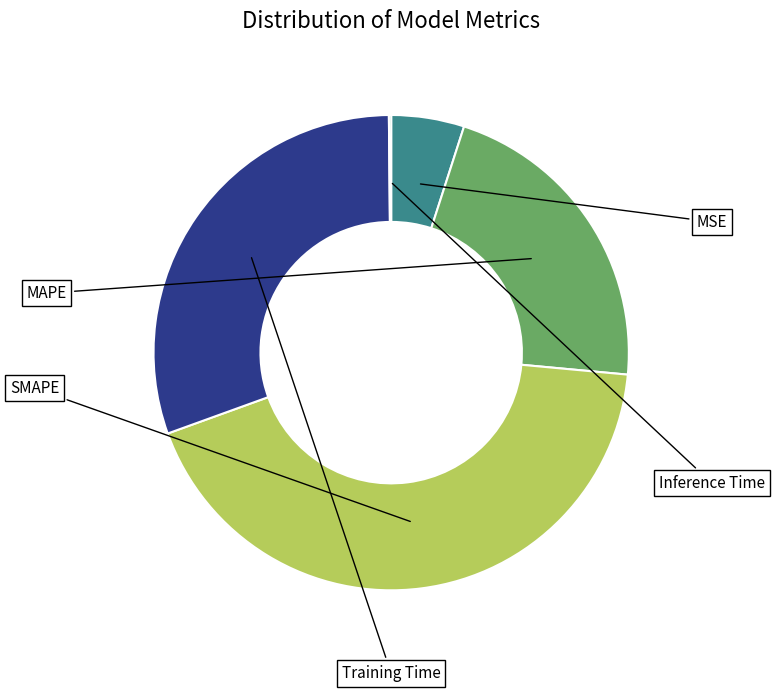

Is there any slice that represents more than half of the pie?

No